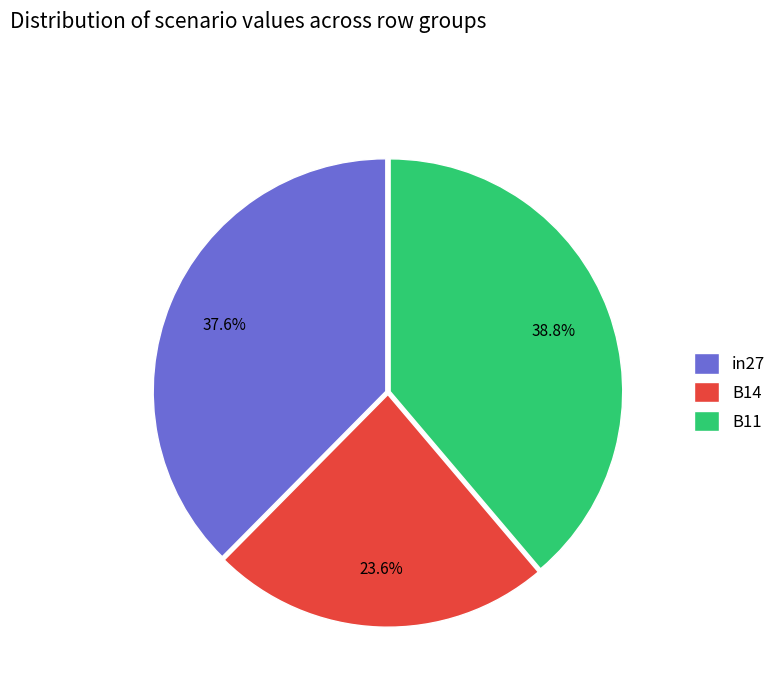

How much of the chart is everything except in27?

62.4%